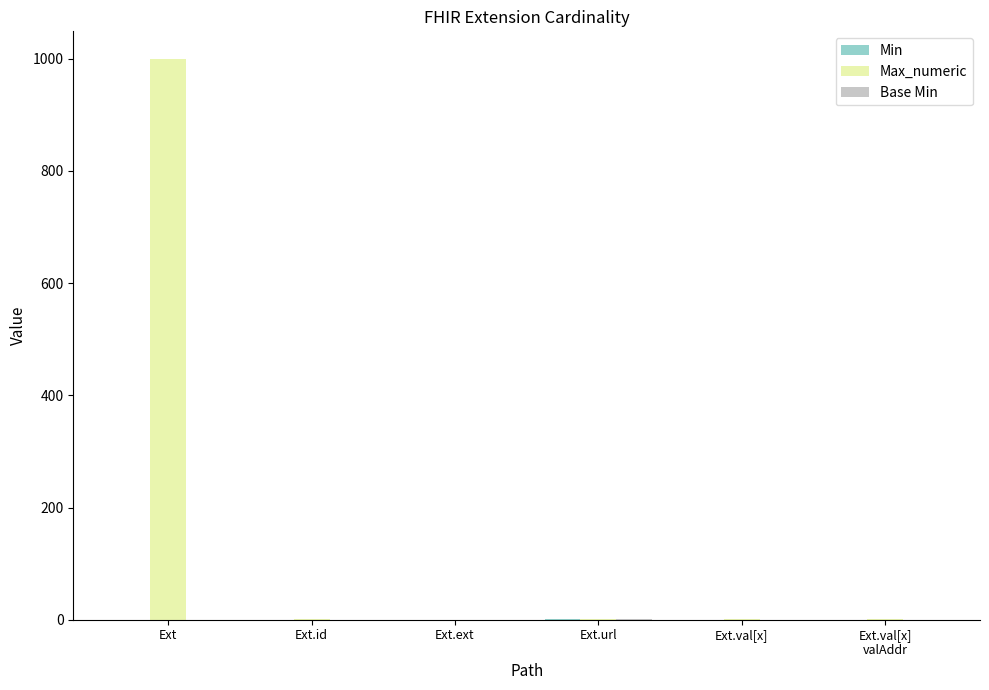

Between Ext and Ext.url, which series saw the biggest shift?

Max_numeric